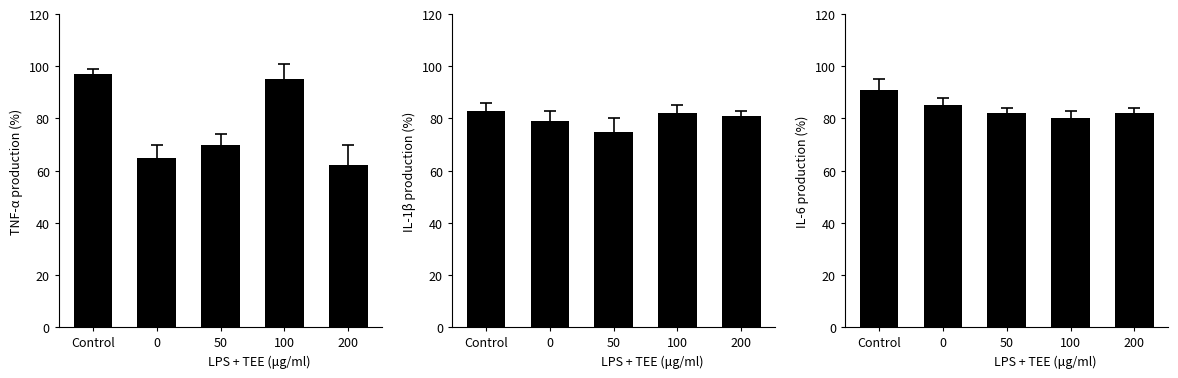

How many values are between 82 and 85?

3